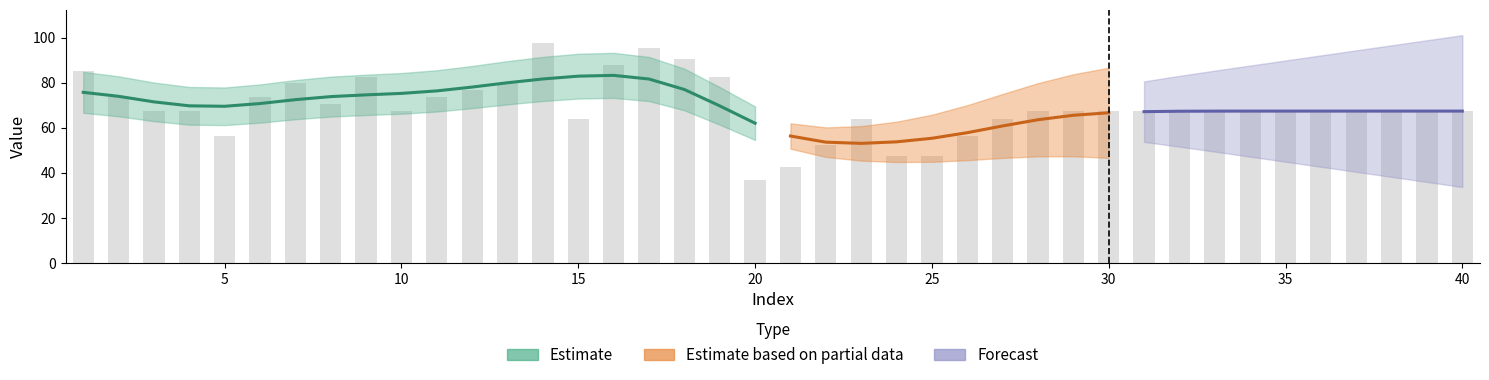

What is the sum of all values?

2761.1